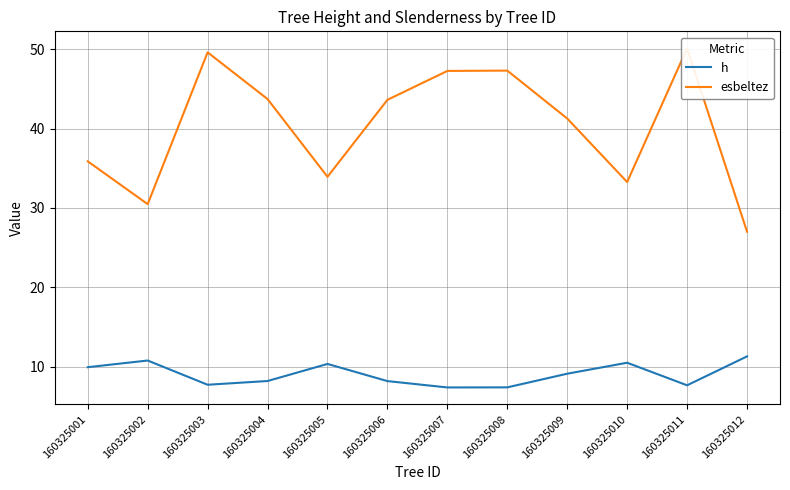

List the labels in order of h value, largest first.

160325012, 160325002, 160325010, 160325005, 160325001, 160325009, 160325004, 160325006, 160325003, 160325011, 160325008, 160325007